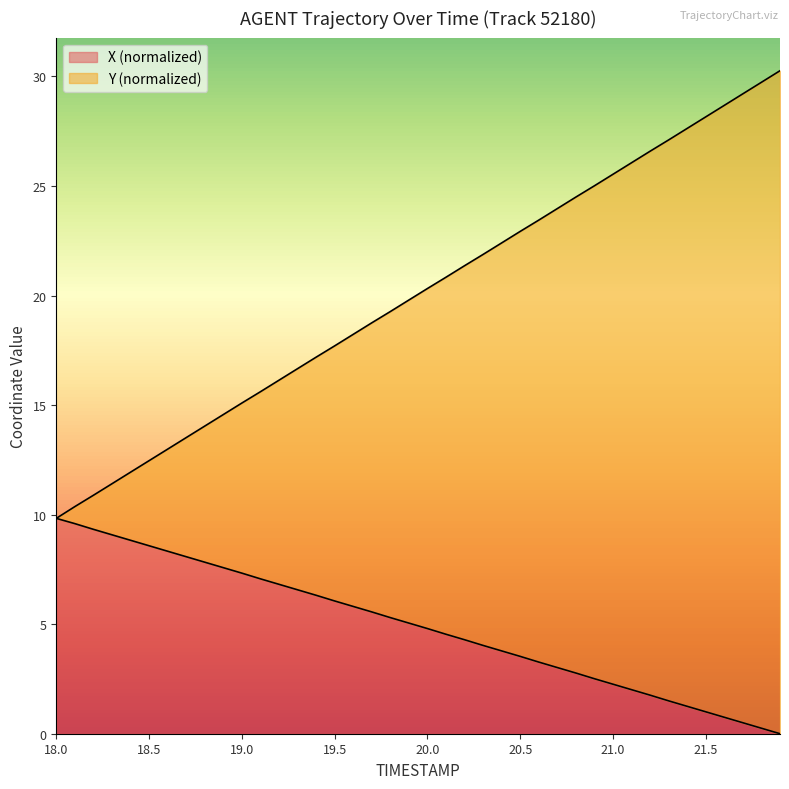

Reading left to right, what are all the values shown in this chart?

X: 9.8	9.6	9.3	9.1	8.8	8.6	8.3	8.1	7.8	7.6	7.3	7.1	6.8	6.6	6.3	6.1	5.8	5.6	5.3	5.0	4.8	4.5	4.3	4.0	3.8	3.5	3.3	3.0	2.8	2.5	2.3	2.0	1.8	1.5	1.2	1.0	0.8	0.5	0.2	0.0
Y: 9.8	10.4	10.9	11.4	11.9	12.5	13.0	13.5	14.0	14.6	15.1	15.6	16.1	16.7	17.2	17.7	18.2	18.8	19.3	19.8	20.3	20.8	21.4	21.9	22.4	22.9	23.4	24.0	24.5	25.0	25.5	26.1	26.6	27.1	27.6	28.2	28.7	29.2	29.7	30.3